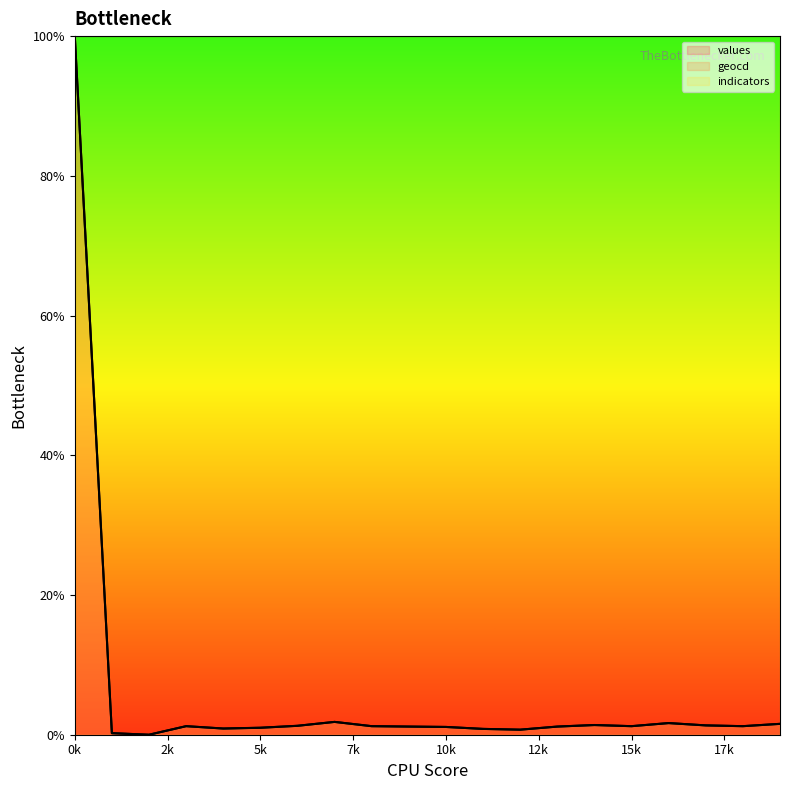

Reading left to right, transcribe all the data shown in this chart.

values: 100.0	0.2	0.0	1.2	0.9	1.0	1.3	1.8	1.2	1.2	1.1	0.8	0.7	1.2	1.4	1.2	1.7	1.3	1.2	1.6
geocd: 100.0	0.2	0.0	1.2	0.9	1.0	1.3	1.8	1.2	1.2	1.1	0.8	0.7	1.2	1.4	1.2	1.7	1.3	1.2	1.6